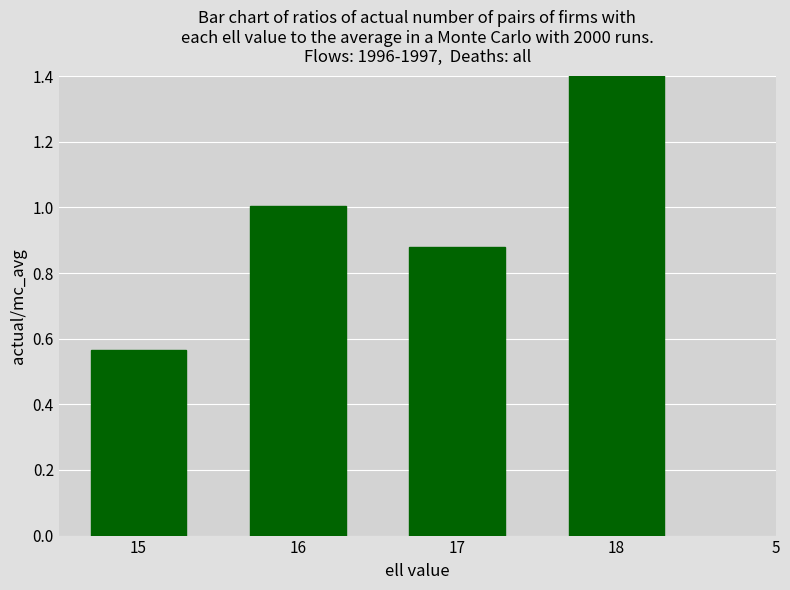

What is the approximate value at 15?

0.6